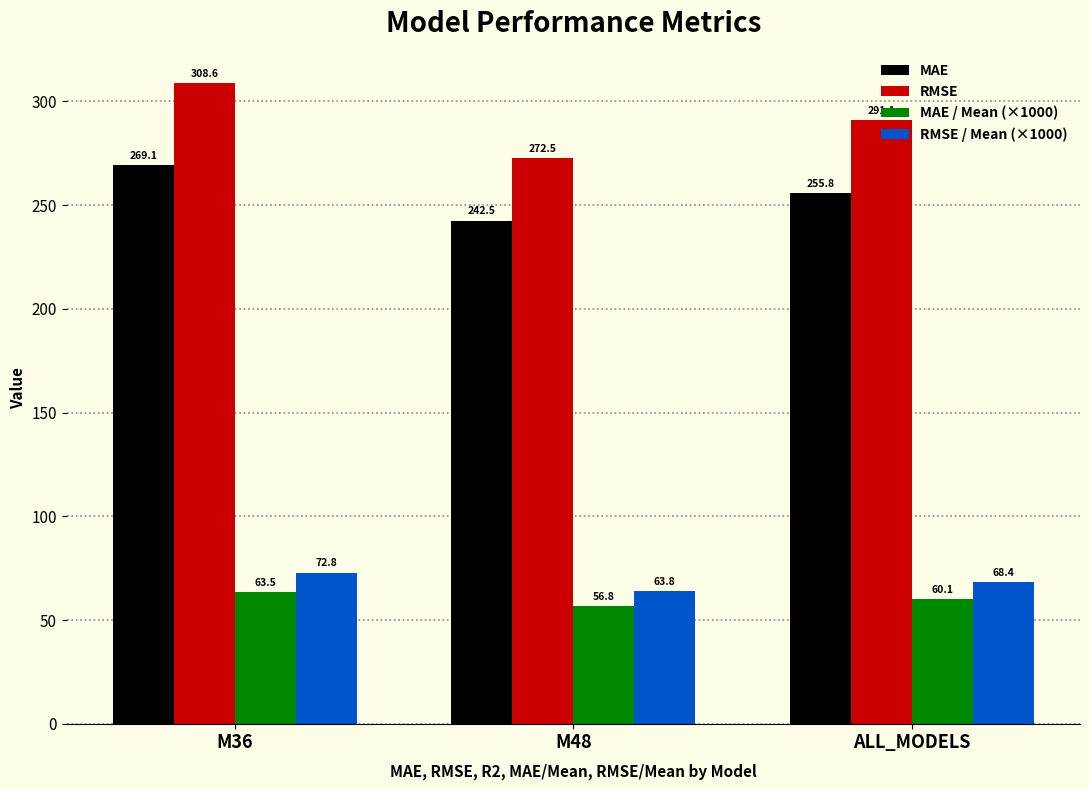

At ALL_MODELS, list the series in order from largest to smallest.

RMSE, MAE, RMSE / Mean (×1000), MAE / Mean (×1000)